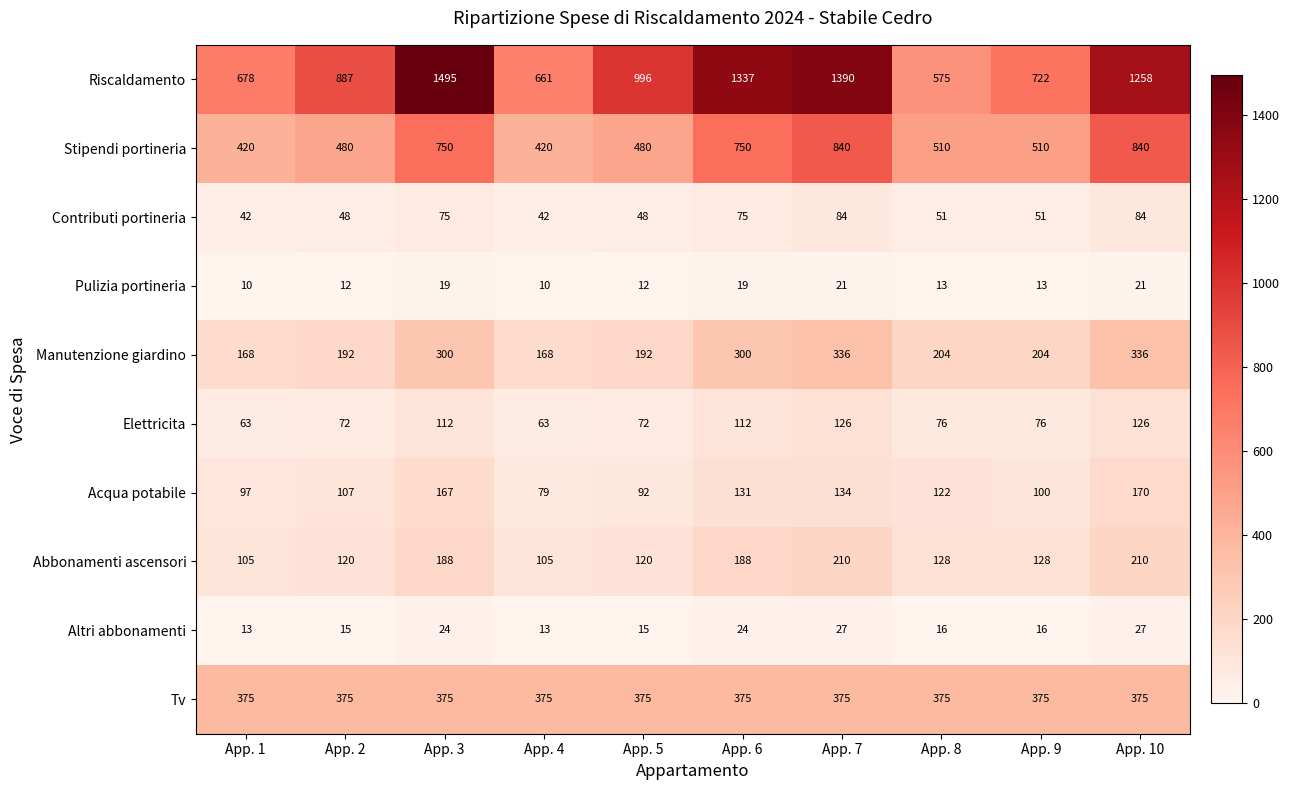

Between App. 2 and App. 8, which series saw the biggest shift?

Riscaldamento